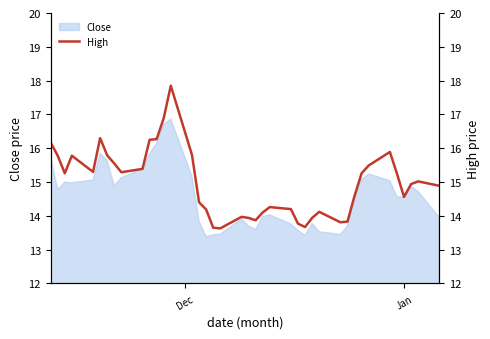

What is the lowest value of the Close series?

13.4